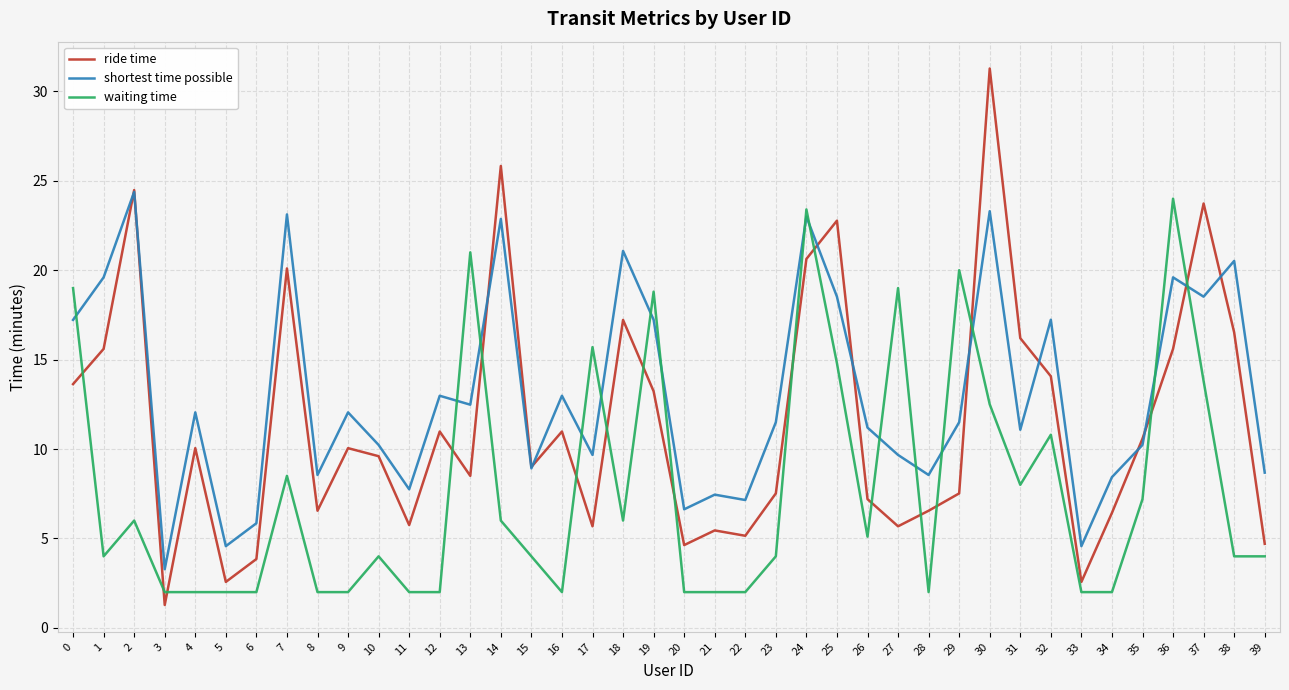

The ride time series shows 13.6 at 0. True or false?

True